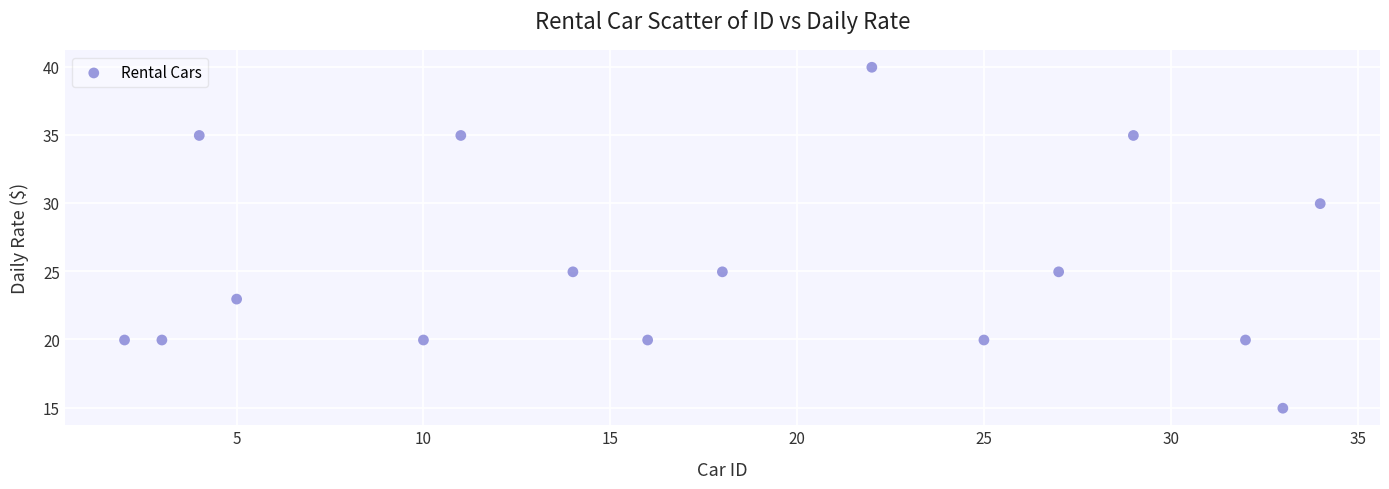

What is the range of X values (max minus min)?

32.0